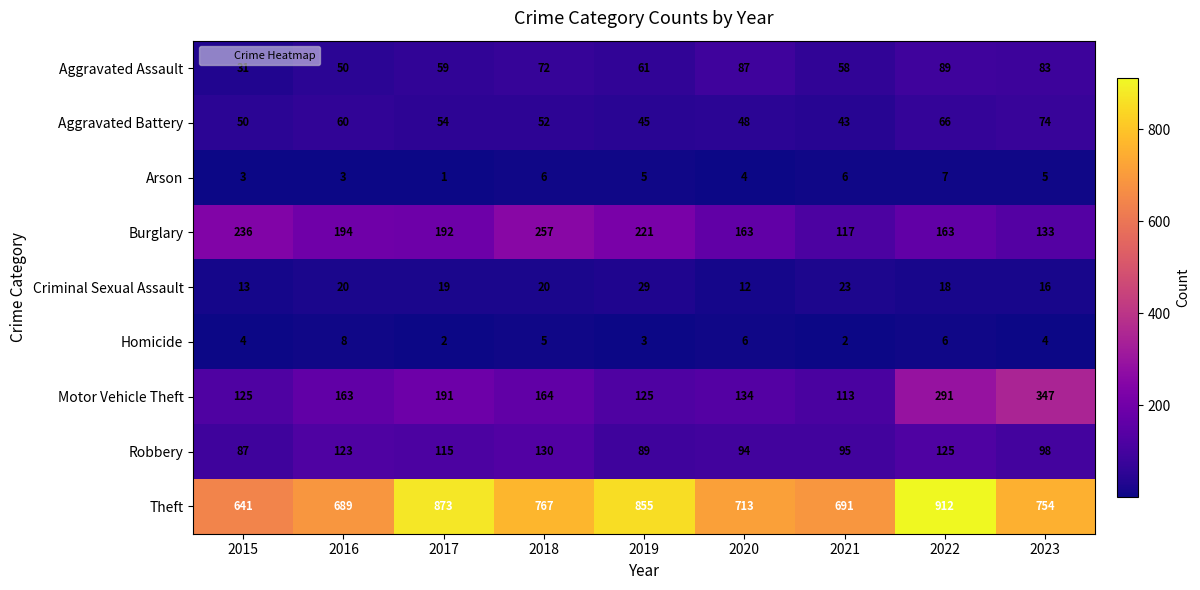

What is the sum of the Aggravated Assault values at 2016 and 2021?

108